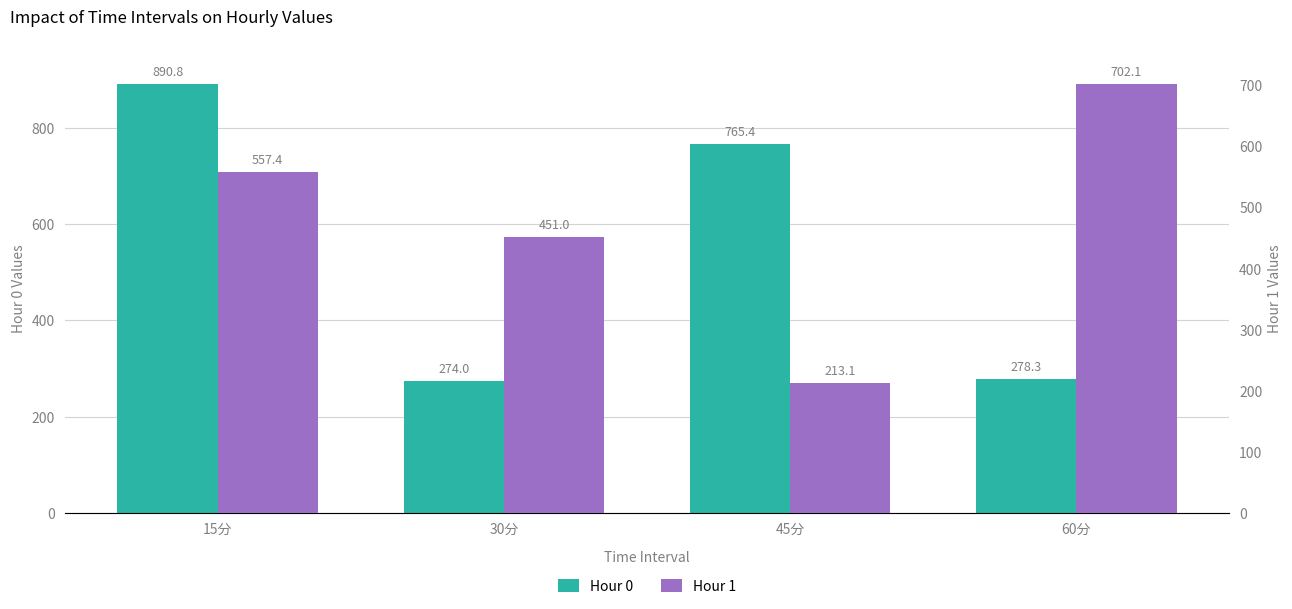

What is the average value of the Hour 0 series?

552.1